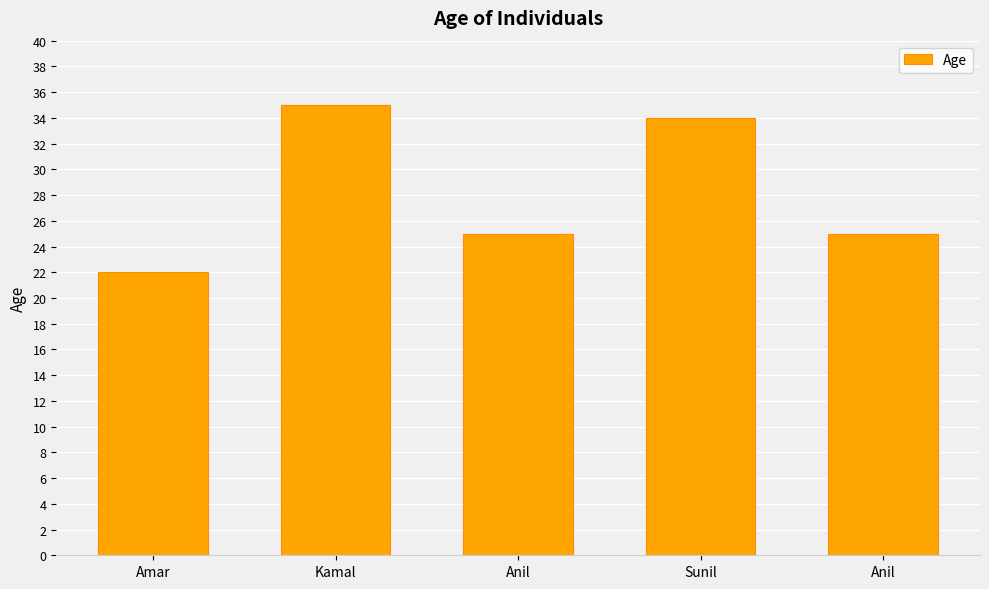

Rank the categories by value from highest to lowest.

Kamal, Sunil, Anil, Anil, Amar